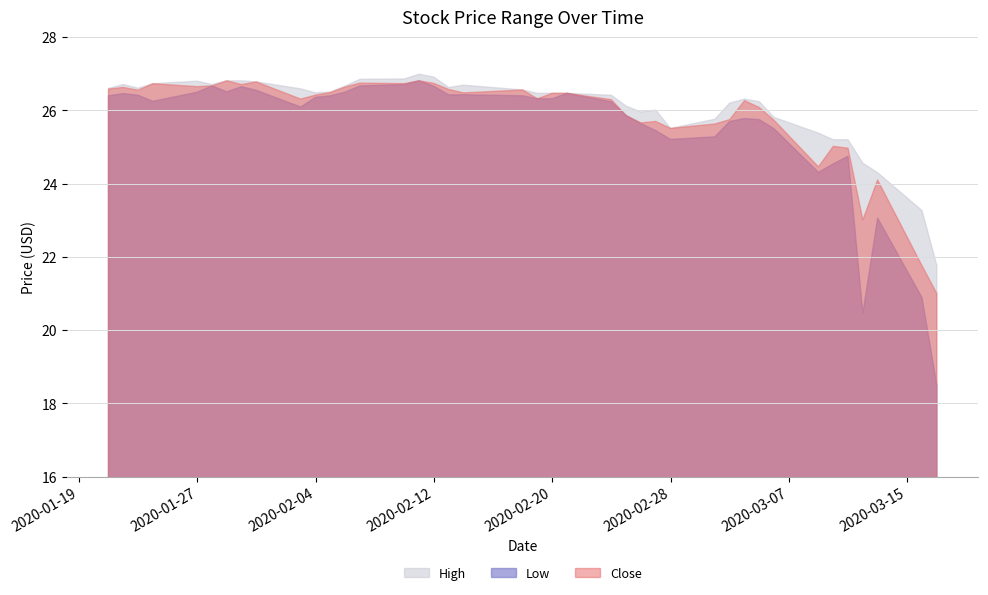

Between 2020-02-13 and 2020-01-31, which is larger?

2020-01-31